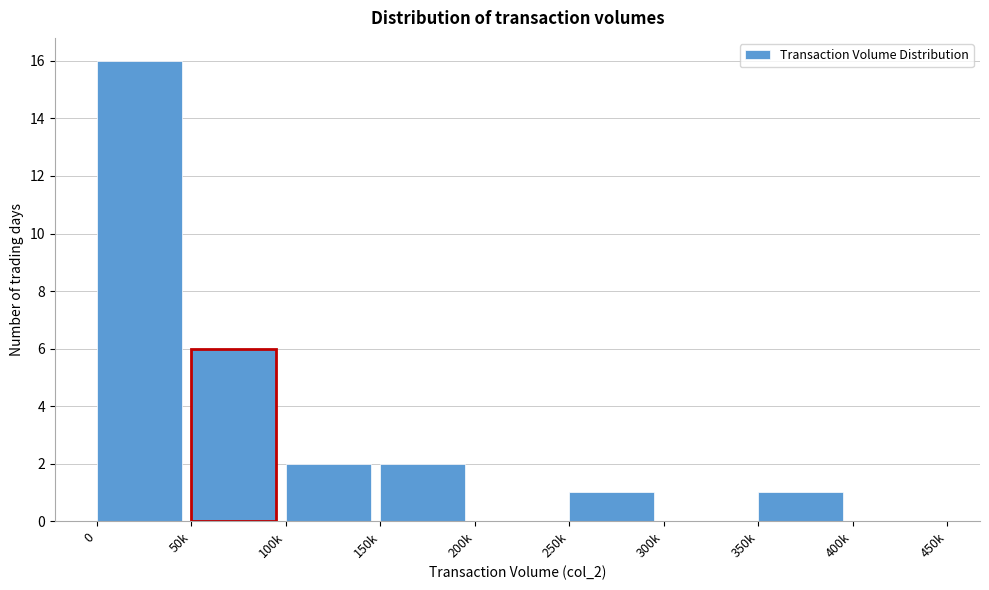

Reading left to right, list all the values displayed in this chart.

0=16	50k=6	100k=2	150k=2	200k=0	250k=1	300k=0	350k=1	400k=0